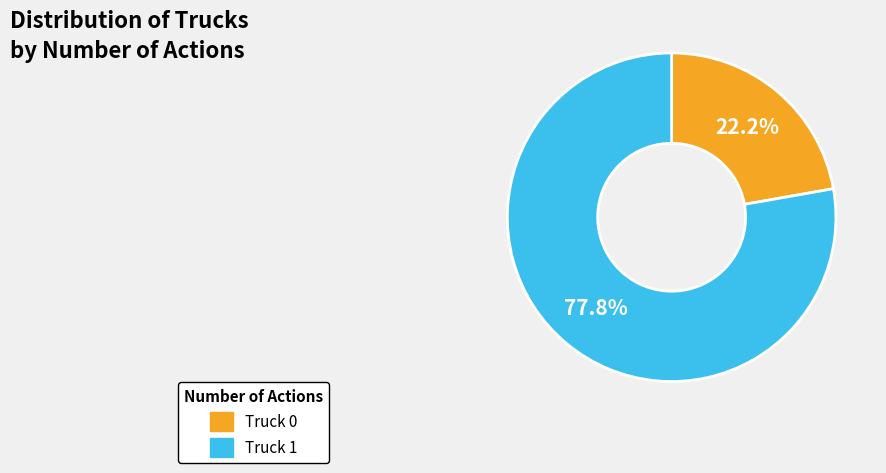

To the nearest percent, what percentage of the pie is Truck 0?

22%